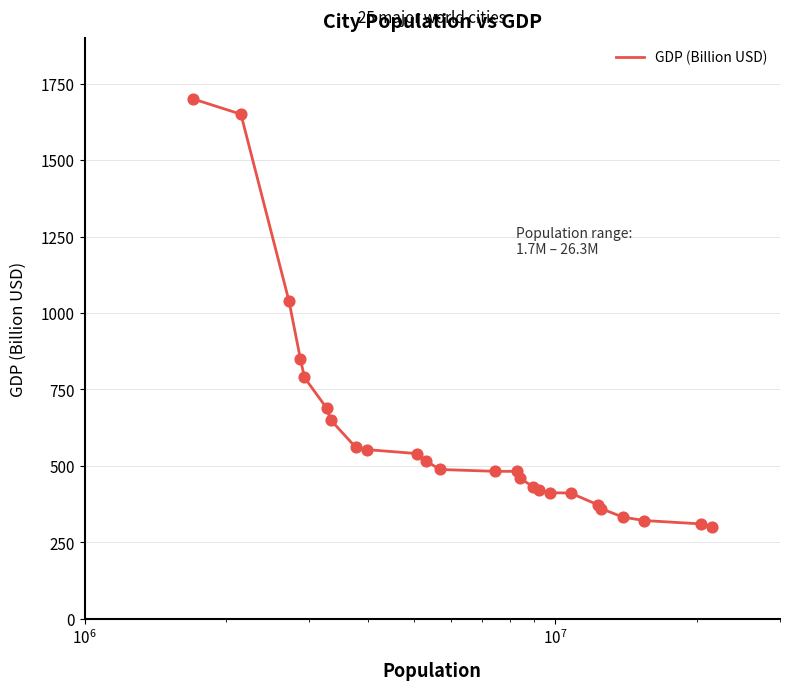

What is the difference between the maximum and minimum values?

1400